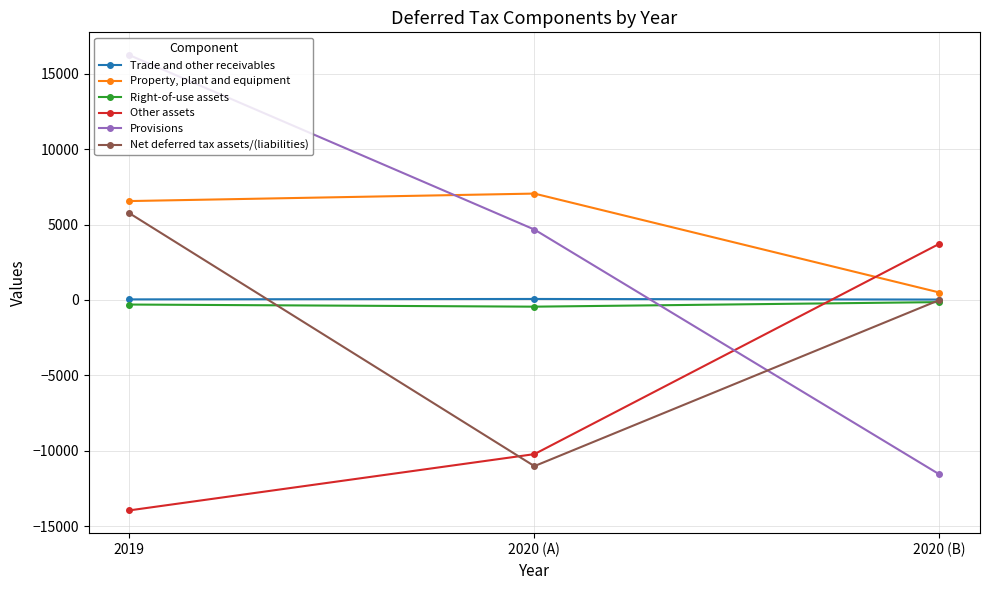

What is the spread (max minus min) of values at 2020 (B)?

15297